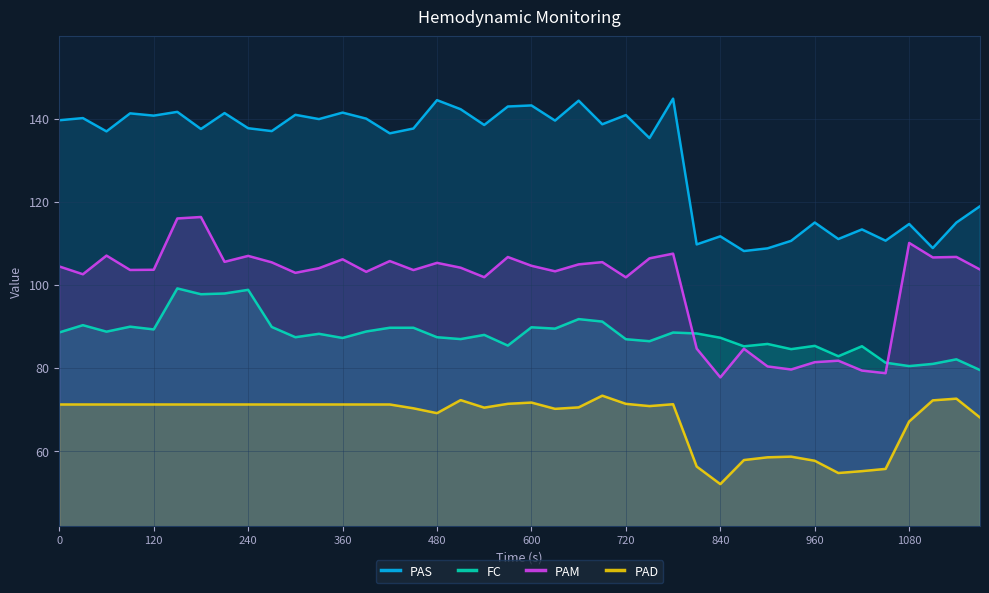

The value of FC at 0 is 133.2. True or false?

False